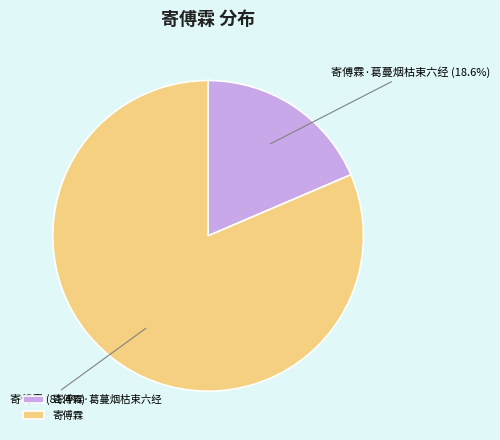

To the nearest percent, what is the combined percentage of 寄傅霖 and 寄傅霖·葛蔓烟枯束六经?

100%